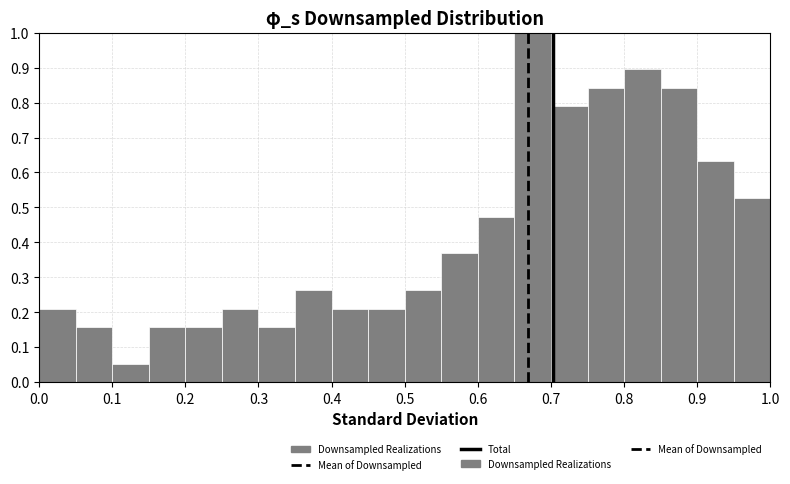

Reading left to right, list every bar in this chart as the range it spans on the x-axis followed by its height. The values are not printed on the chart, so give them approximately, as read against the axis.

0.00 to 0.05: 0.21
0.05 to 0.10: 0.16
0.10 to 0.15: 0.05
0.15 to 0.20: 0.16
0.20 to 0.25: 0.16
0.25 to 0.30: 0.21
0.30 to 0.35: 0.16
0.35 to 0.40: 0.26
0.40 to 0.45: 0.21
0.45 to 0.50: 0.21
0.50 to 0.55: 0.26
0.55 to 0.60: 0.37
0.60 to 0.65: 0.47
0.65 to 0.70: 1.00
0.70 to 0.75: 0.79
0.75 to 0.80: 0.84
0.80 to 0.85: 0.89
0.85 to 0.90: 0.84
0.90 to 0.95: 0.63
0.95 to 1.00: 0.53